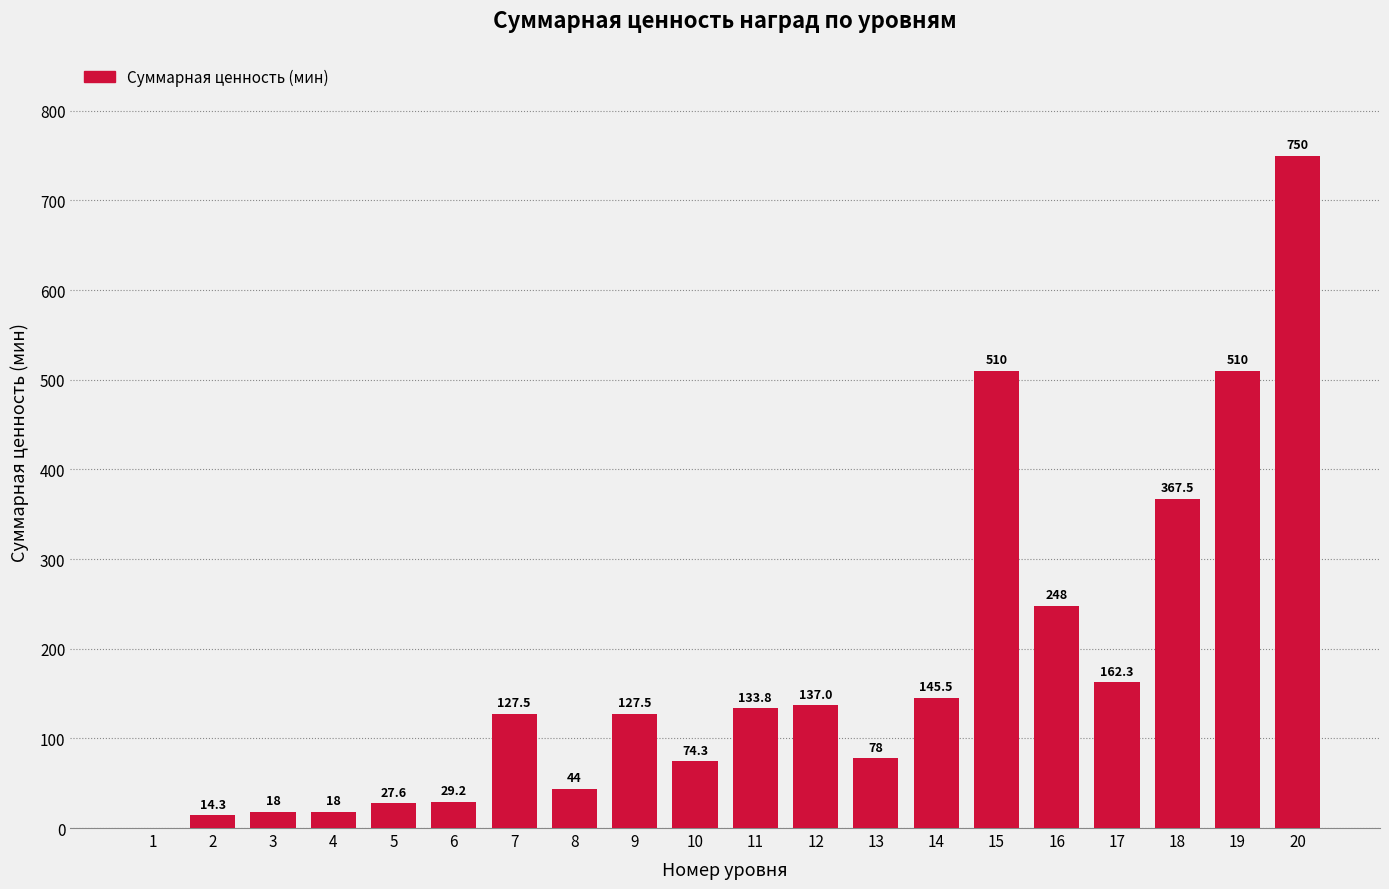

Reading left to right, transcribe all the data shown in this chart.

1=0.0	2=14.3	3=18.0	4=18.0	5=27.6	6=29.2	7=127.5	8=44.0	9=127.5	10=74.3	11=133.8	12=137.0	13=78.0	14=145.5	15=510.0	16=248.0	17=162.3	18=367.5	19=510.0	20=750.0